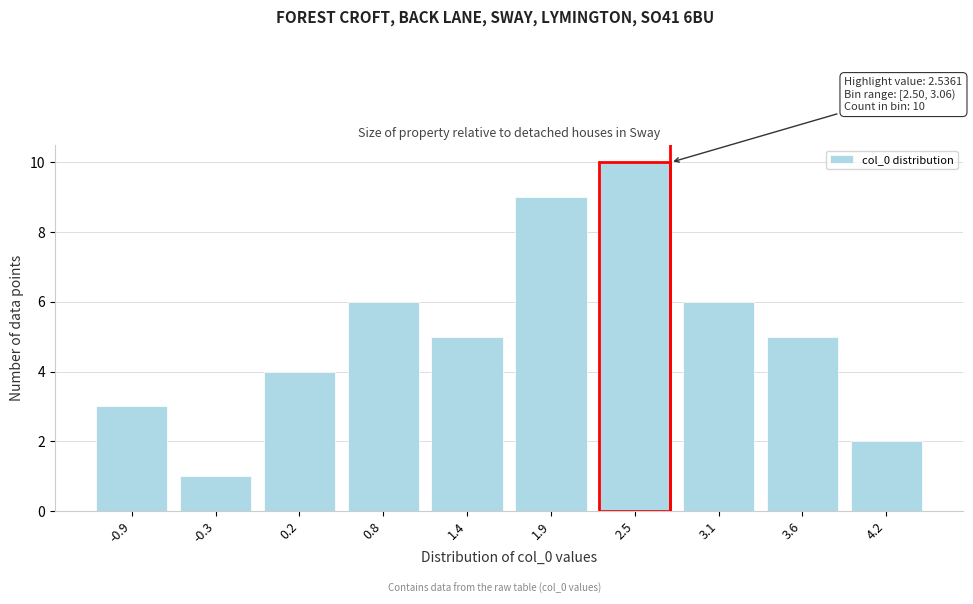

Reading right to left, what are all the values shown in this chart?

2	5	6	10	9	5	6	4	1	3